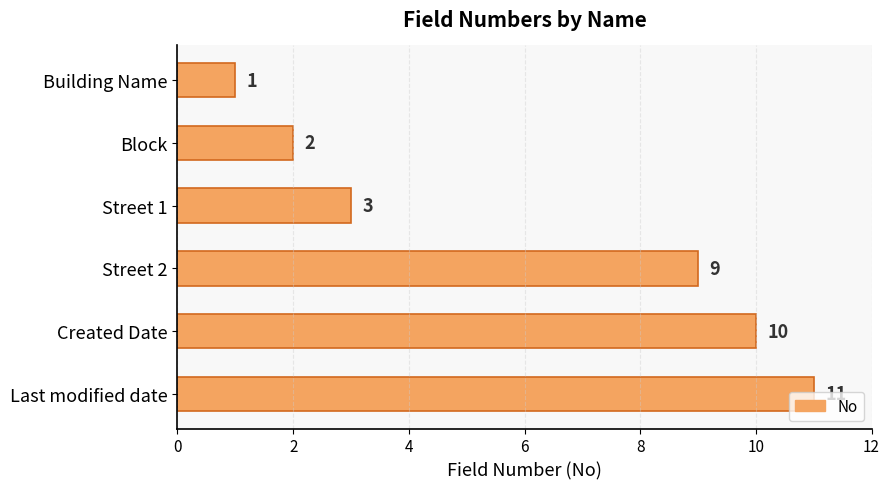

Rank the categories by value from lowest to highest.

Building Name, Block, Street 1, Street 2, Created Date, Last modified date